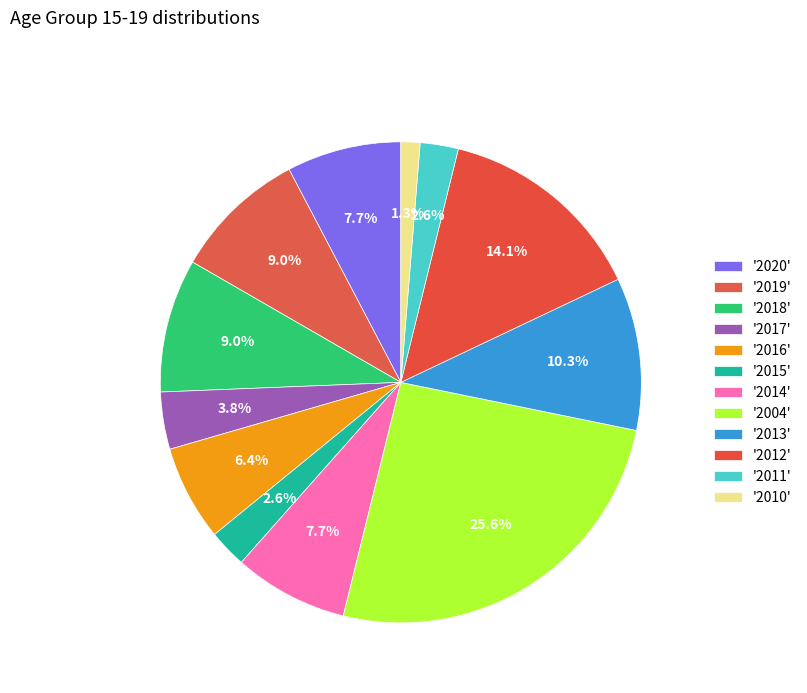

How many slices are in this pie chart?

12